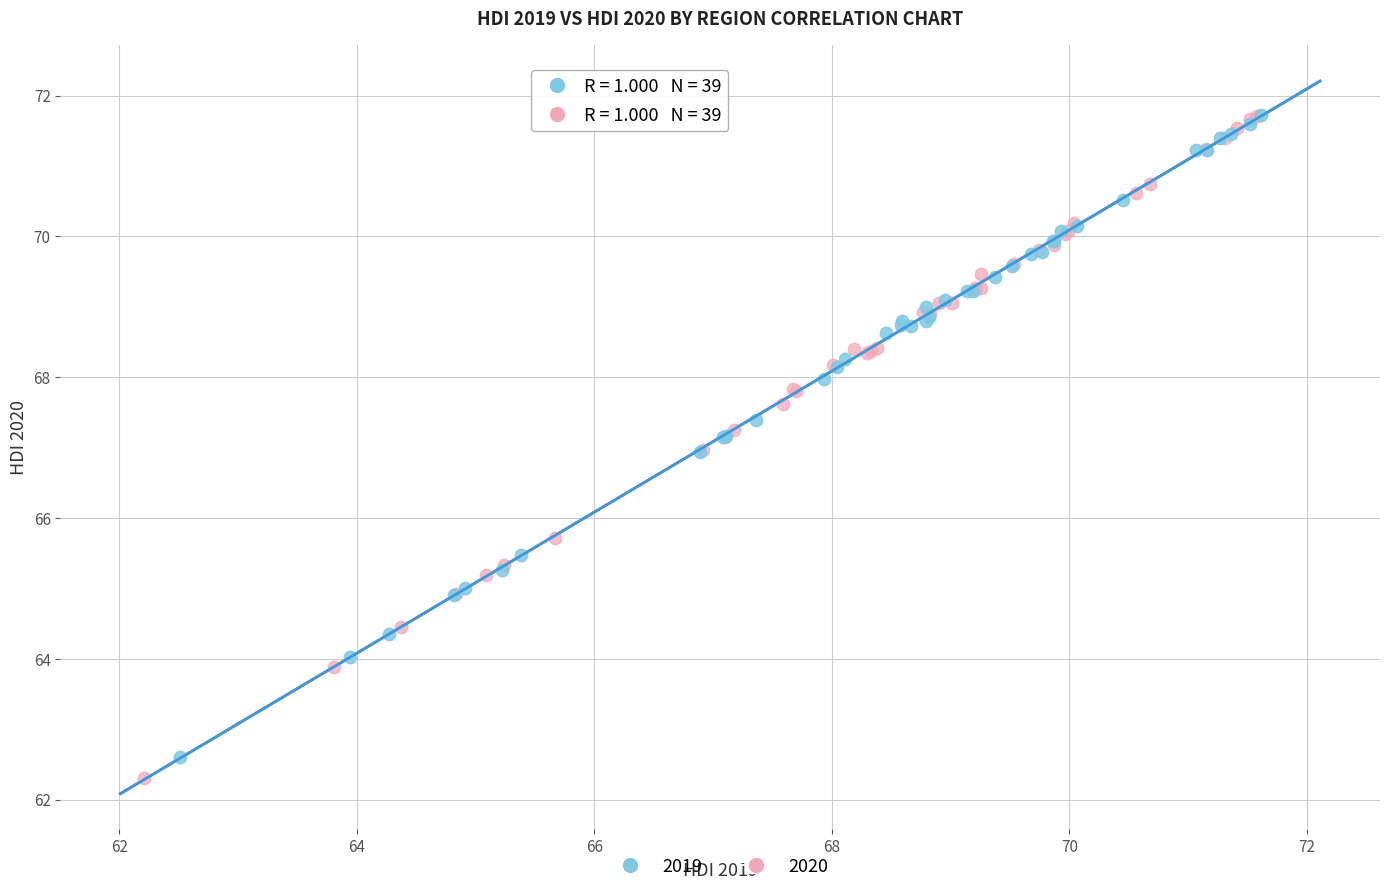

Which series contains the lowest Y value?

2020